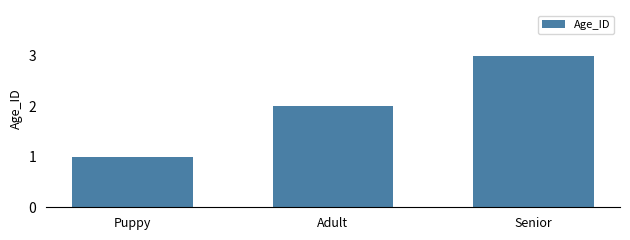

What is the label of the 1st bar from the right?

Senior